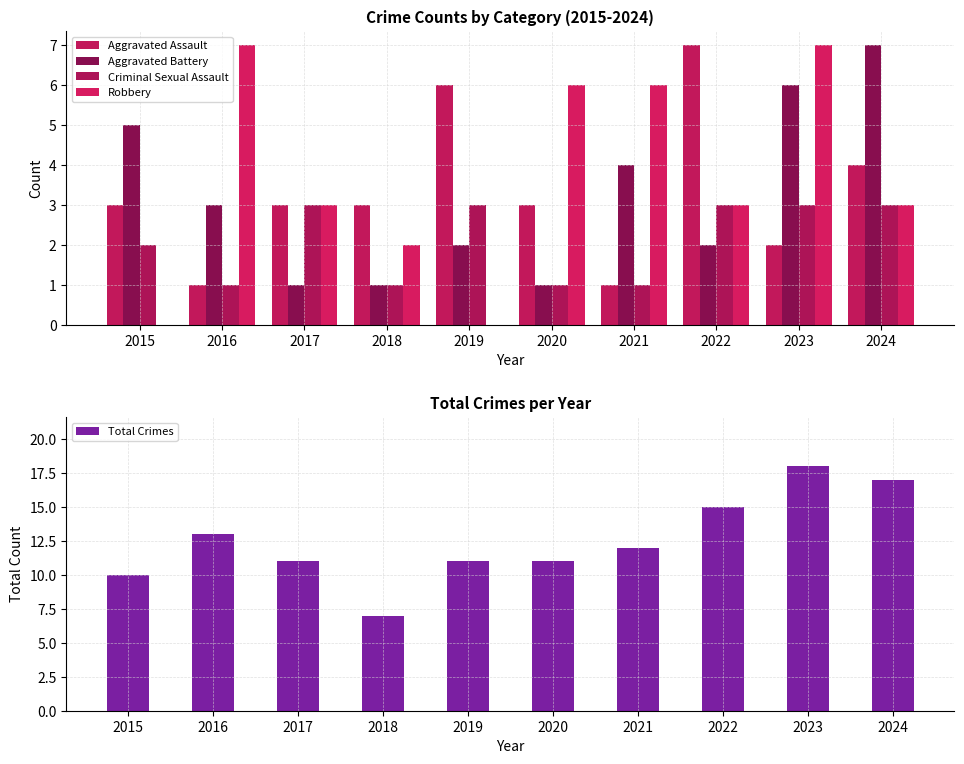

What is the average value of the Total Crimes series?

12